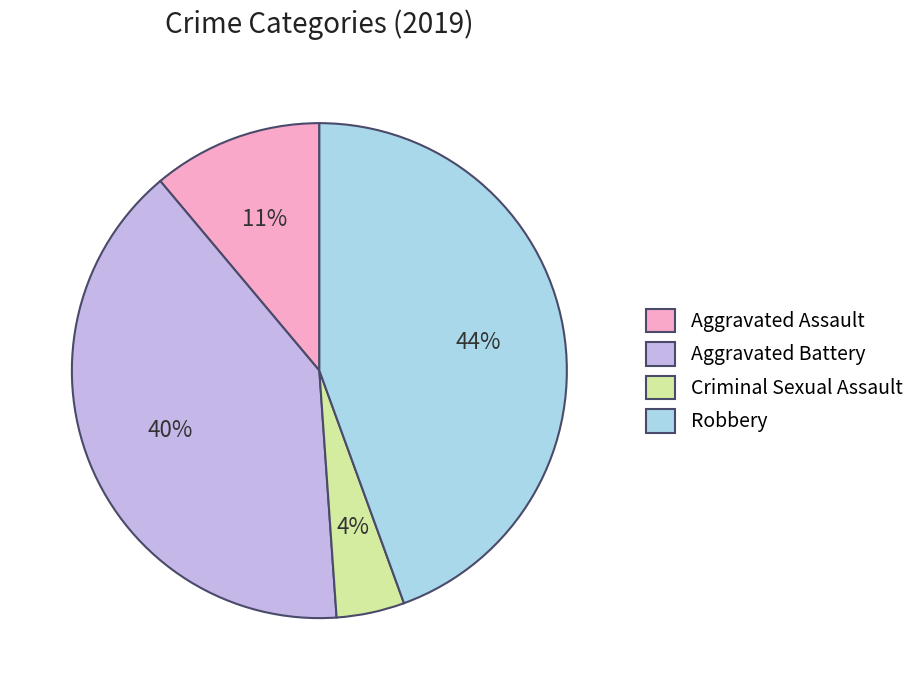

To the nearest percent, what is the difference between the Robbery and Criminal Sexual Assault slice percentages?

40%